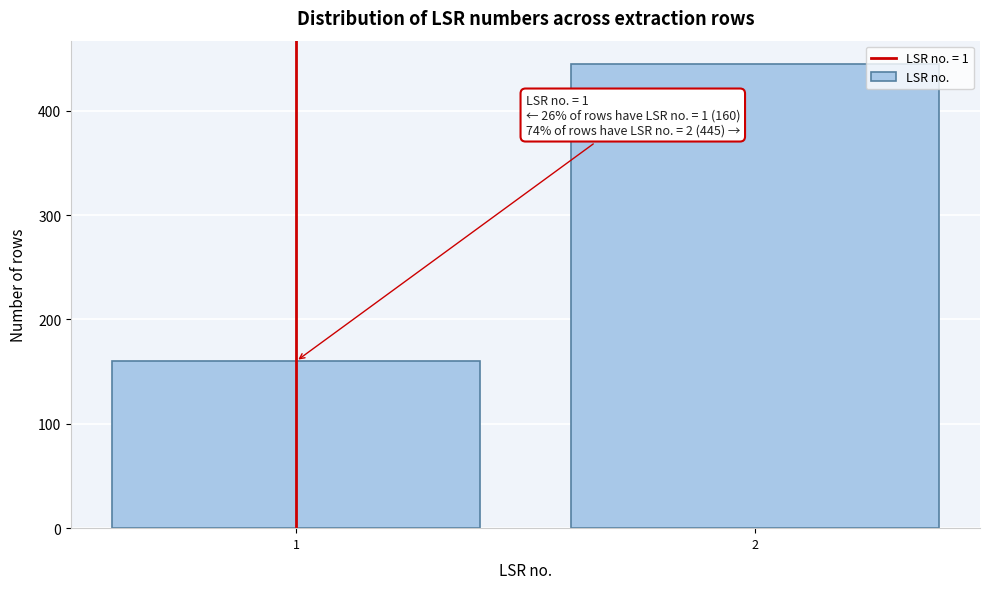

Reading right to left, transcribe all the data shown in this chart.

2=445	1=160